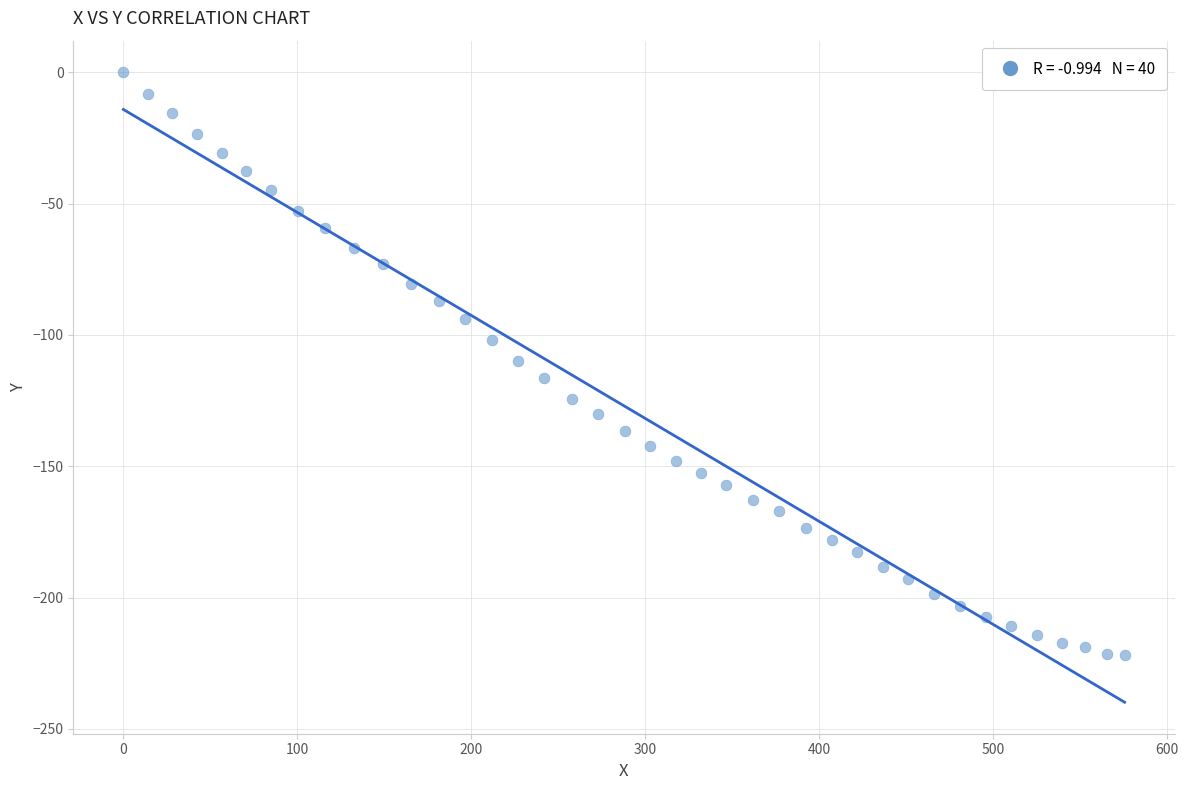

What is the range of Y values (max minus min)?

221.8